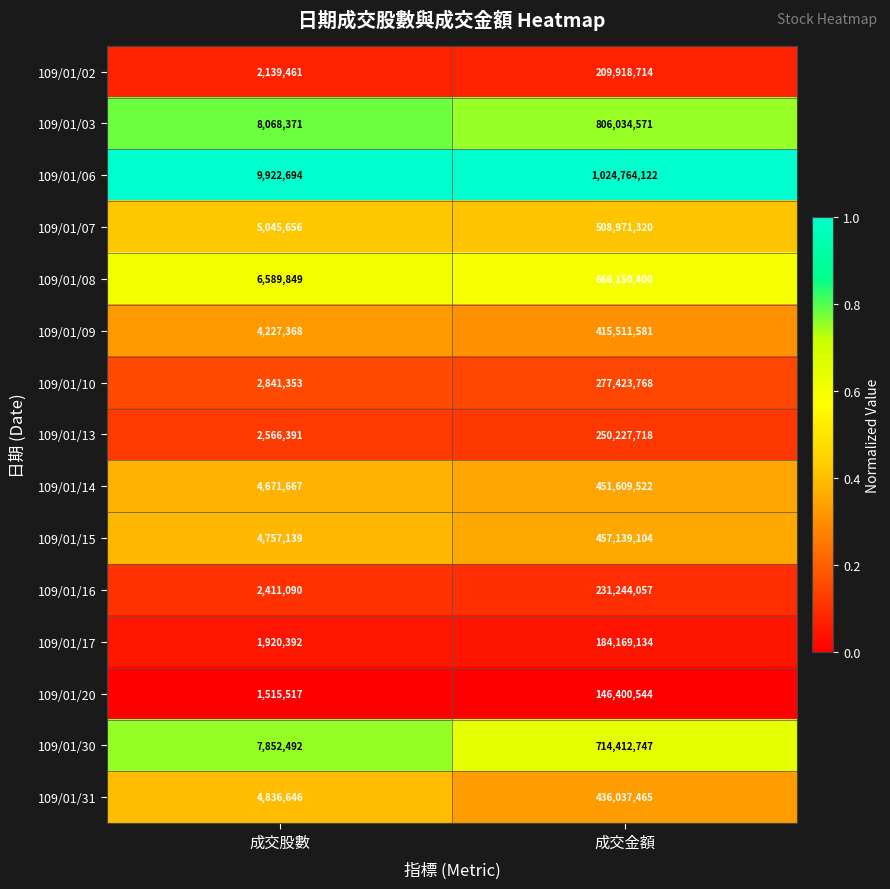

How many distinct data groups are displayed?

15